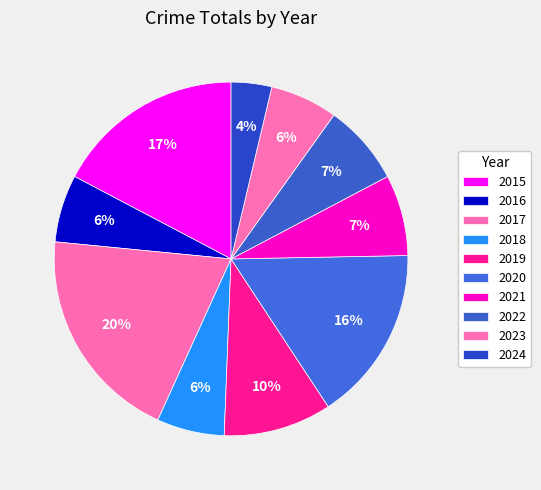

Which category has the biggest portion of the pie?

2017